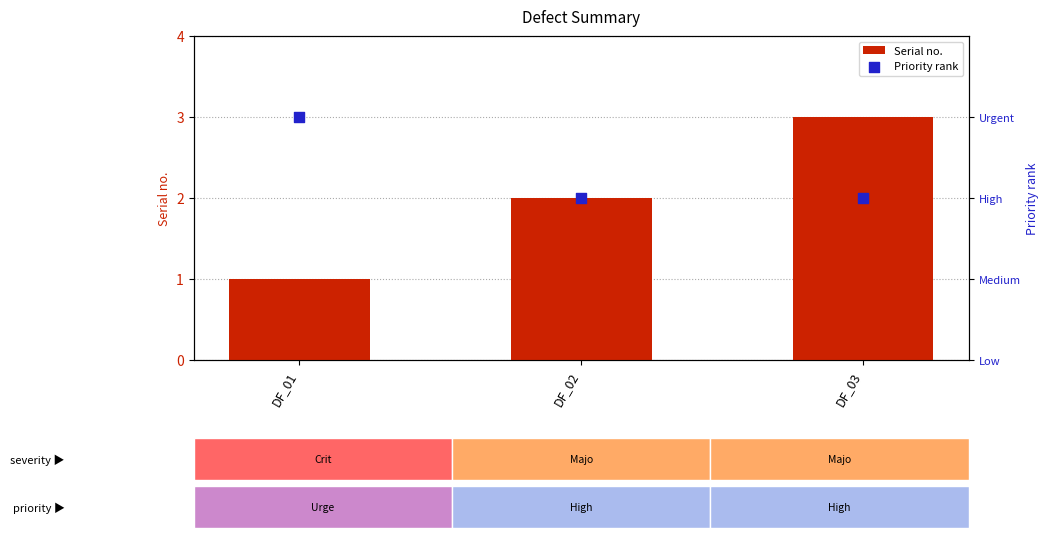

Is the value of Serial no. at DF_02 greater than the value of Priority rank at DF_03?

No